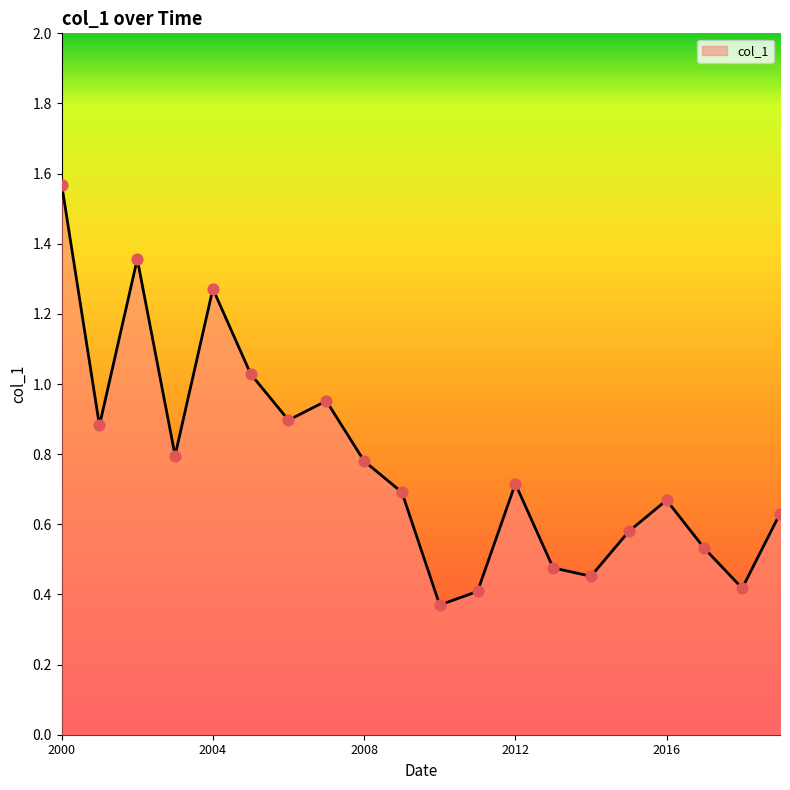

What is the difference between the maximum and minimum values?

1.2